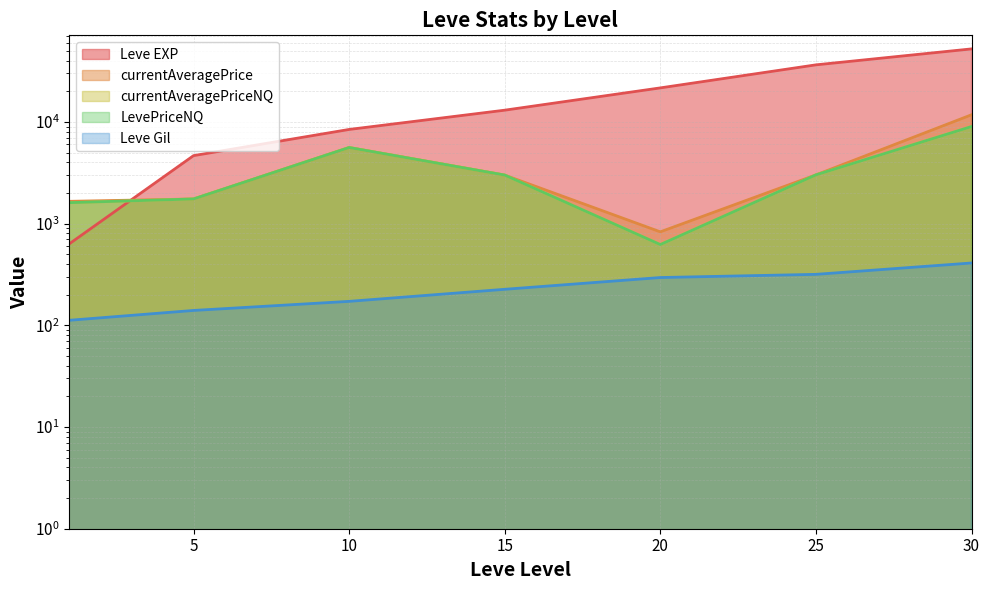

True or false: LevePriceNQ and currentAveragePrice cross at least once.

False